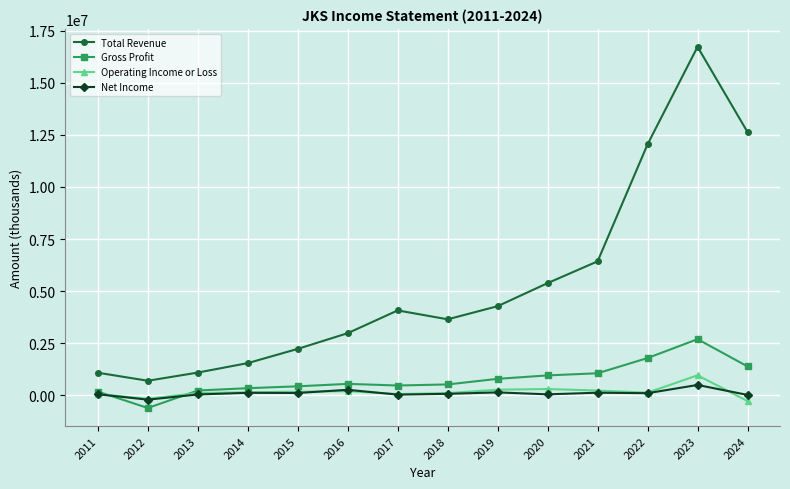

Is it true that Operating Income or Loss equals -177000 at 2012?

True